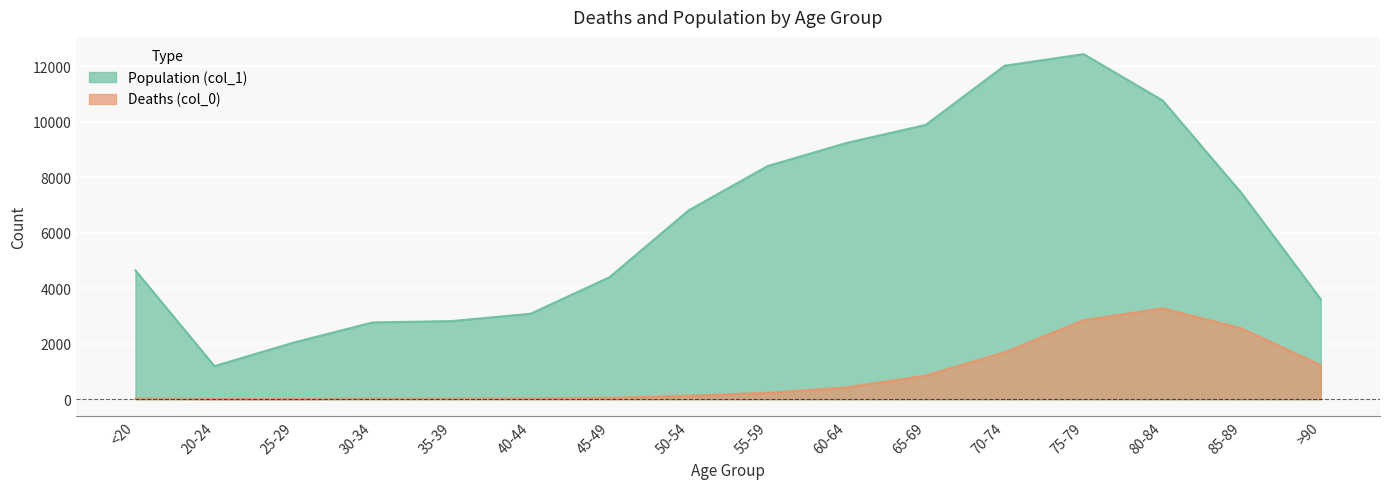

At which label is Deaths (col_0) closest to 1638?

70-74